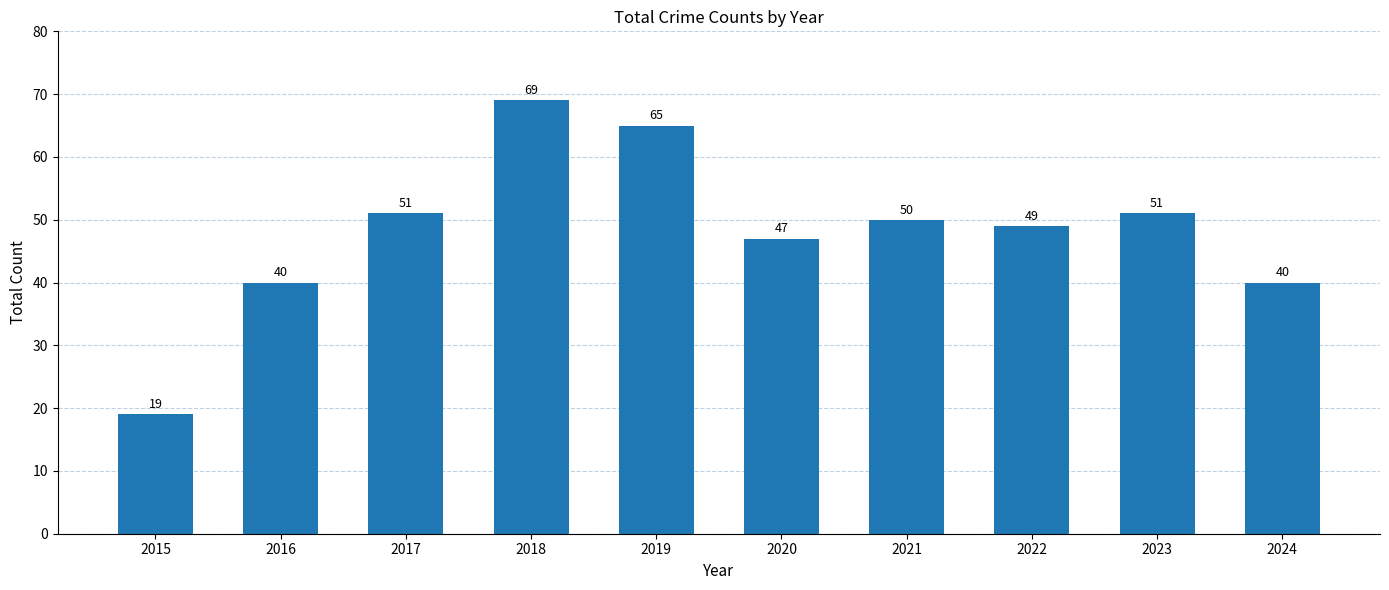

What is the change in value from 2016 to 2021?

+10